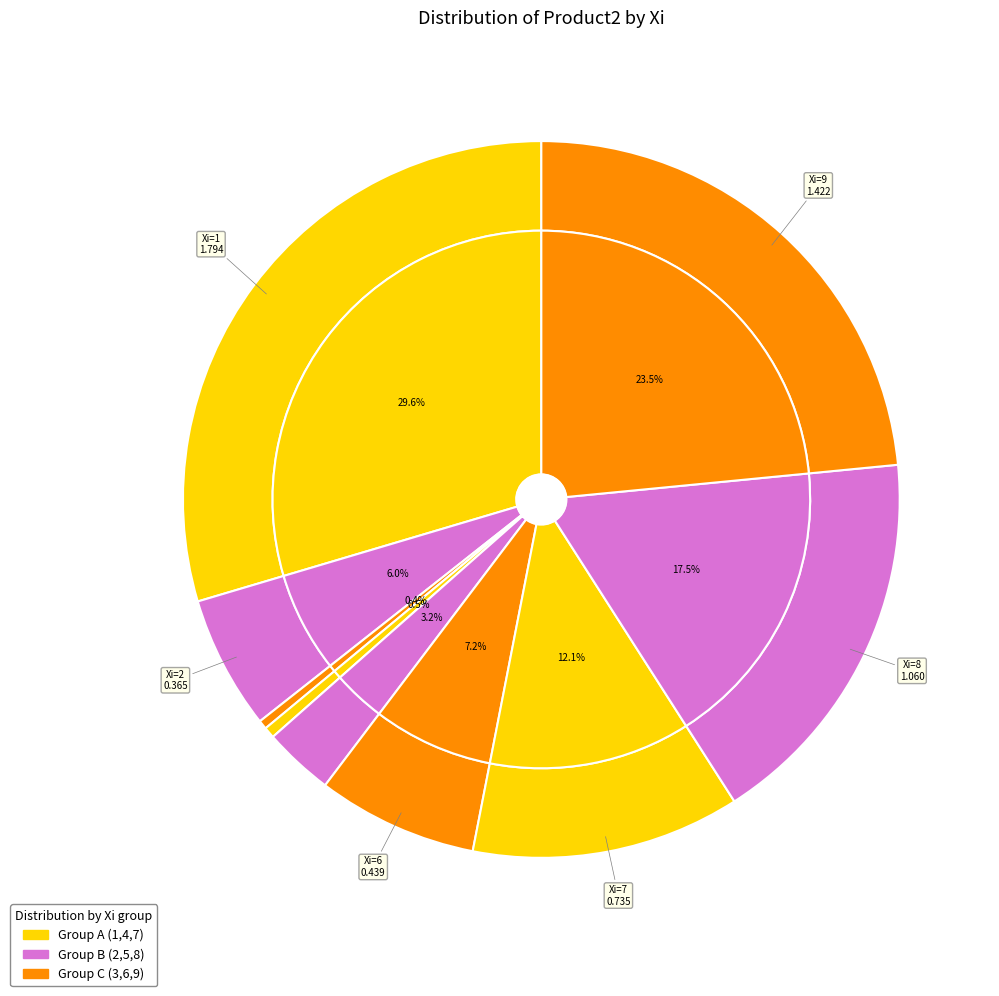

To the nearest percent, what portion does 9 represent?

23%